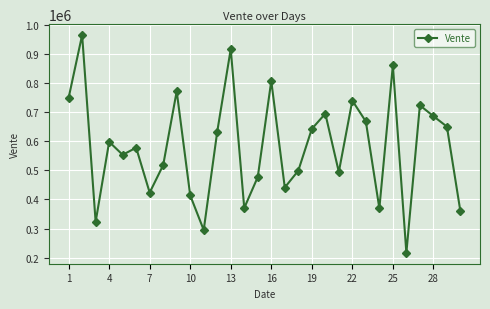

What is the greatest value displayed?

966072